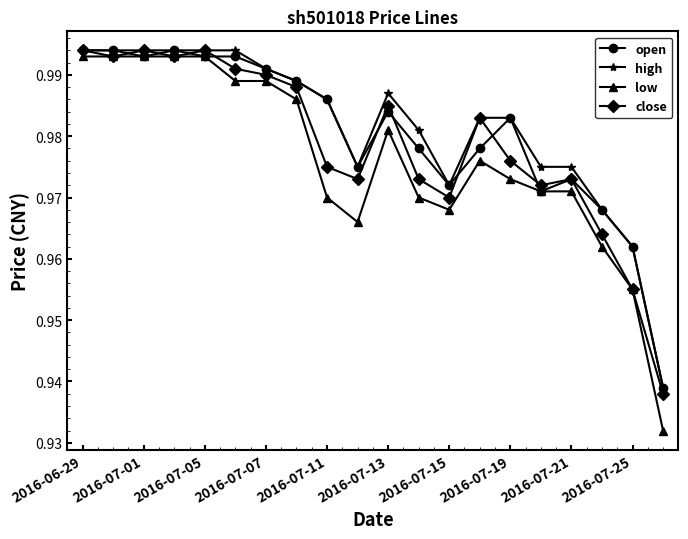

At how many categories does at least one series exceed 0?

20